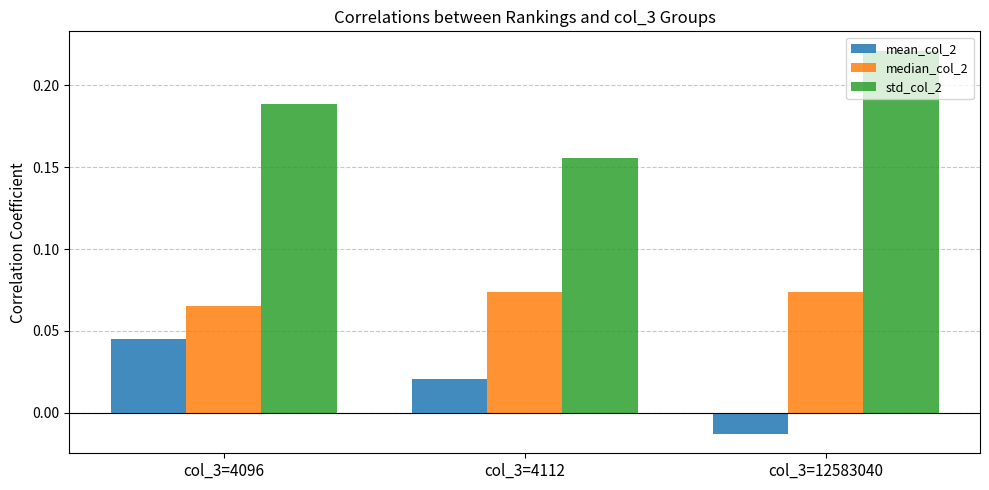

Where is mean_col_2 nearest to the value 0?

col_3=12583040